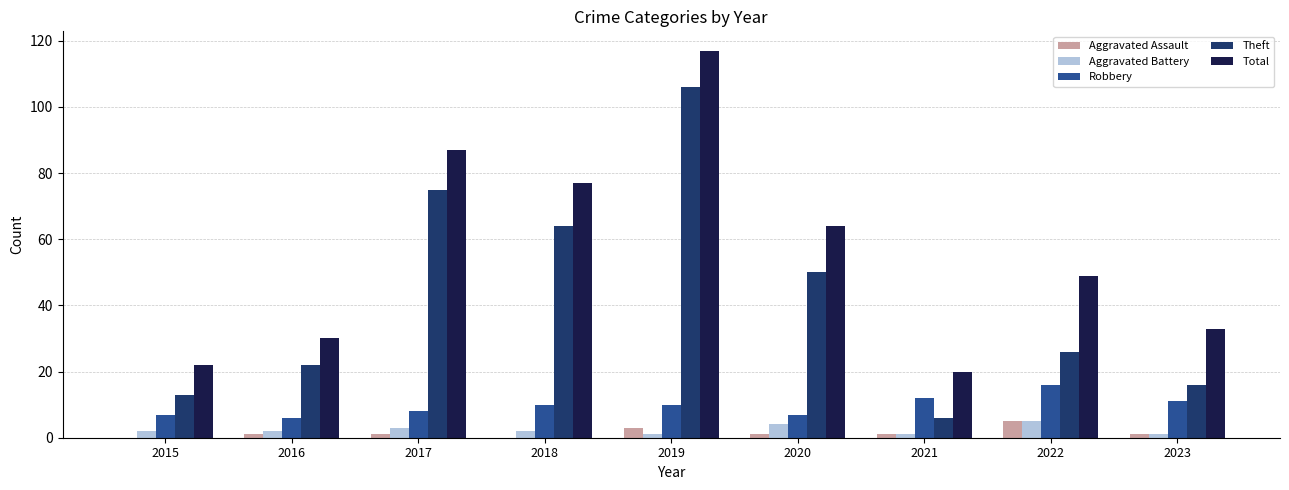

Which series changed the most between 2019 and 2021?

Theft